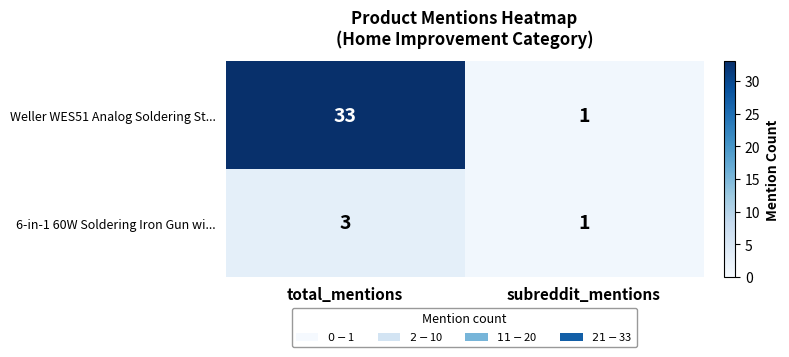

List the series in order of their overall mean, lowest first.

6-in-1 60W Soldering Iron Gun wi..., Weller WES51 Analog Soldering St...